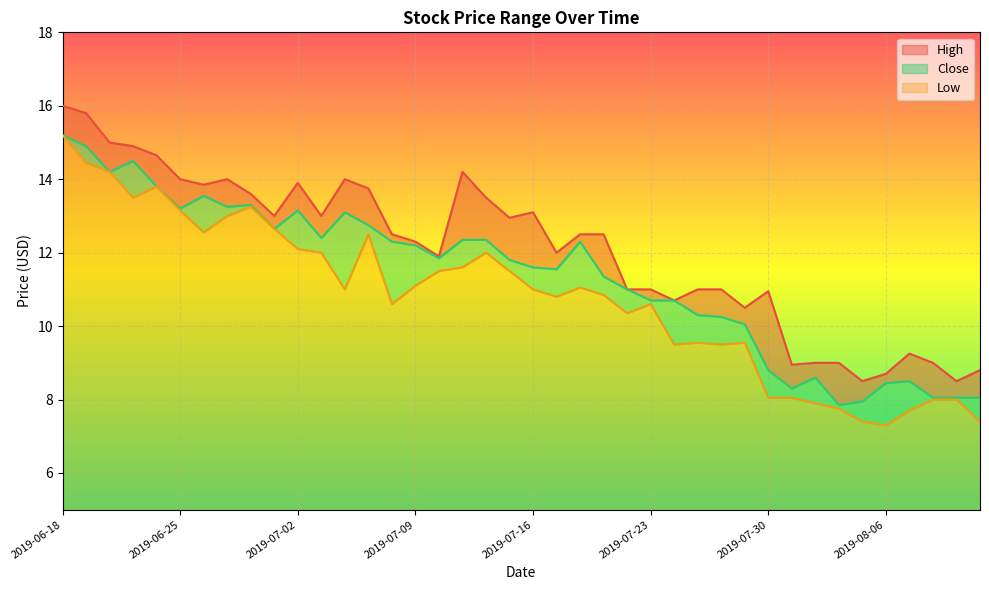

Is it true that Low equals 13.0 at 2019-06-27?

True